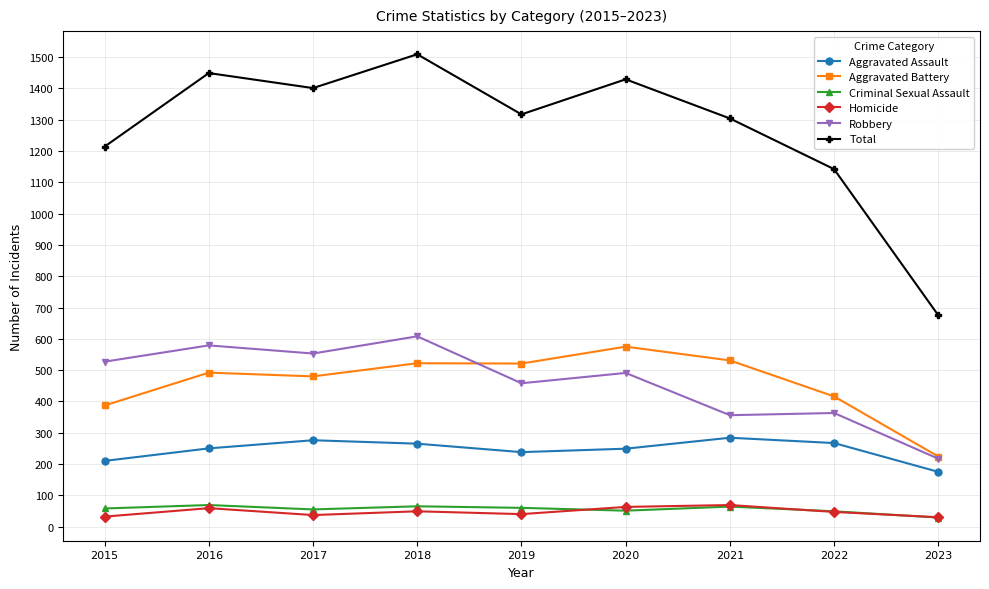

Is the value of Total at 2018 greater than the value of Aggravated Battery at 2015?

Yes